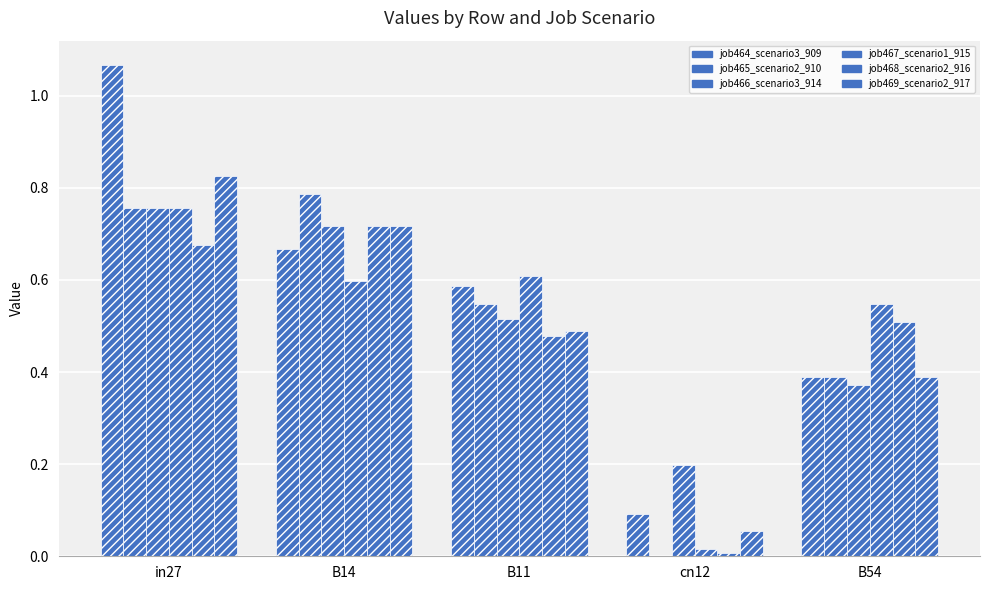

Are the bars horizontal?

No